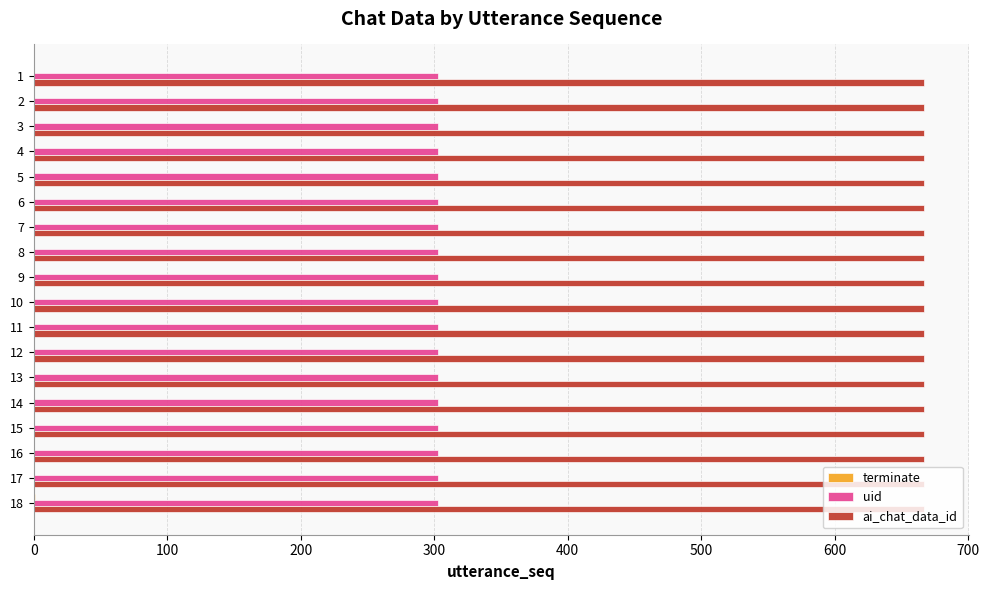

What is the highest value of the ai_chat_data_id series?

667